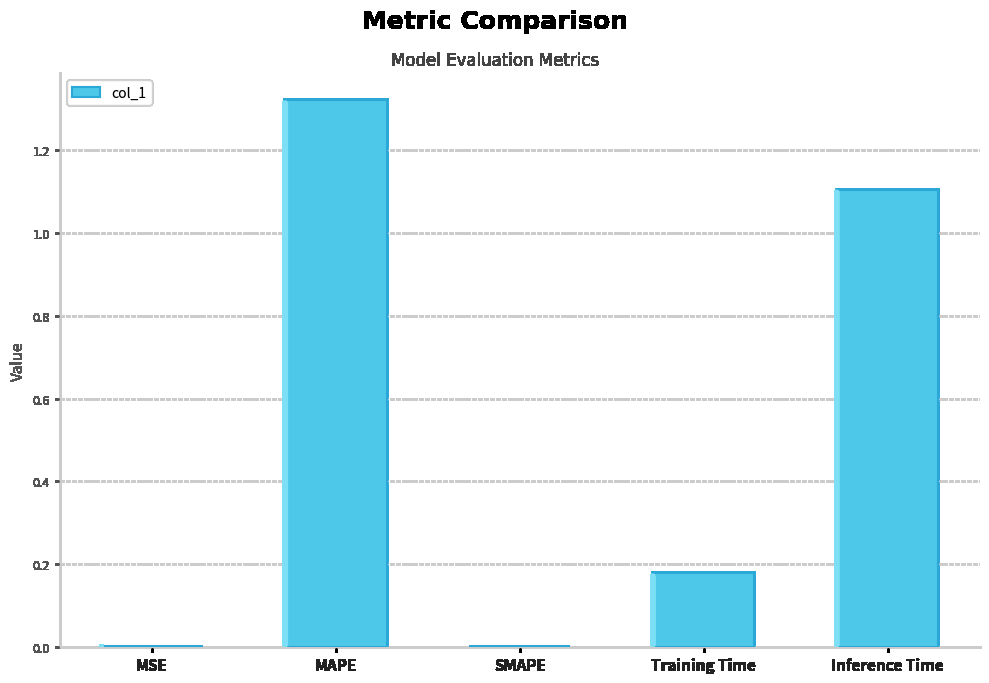

Which category has the highest value across all series?

MAPE